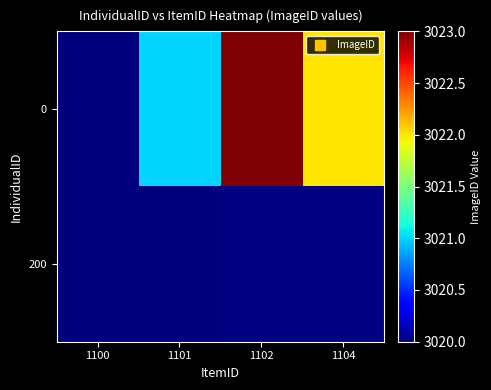

Rank the categories by 0 value from highest to lowest.

1102, 1104, 1101, 1100